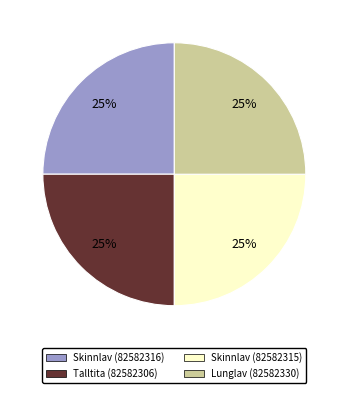

Count the number of slices in the pie.

4